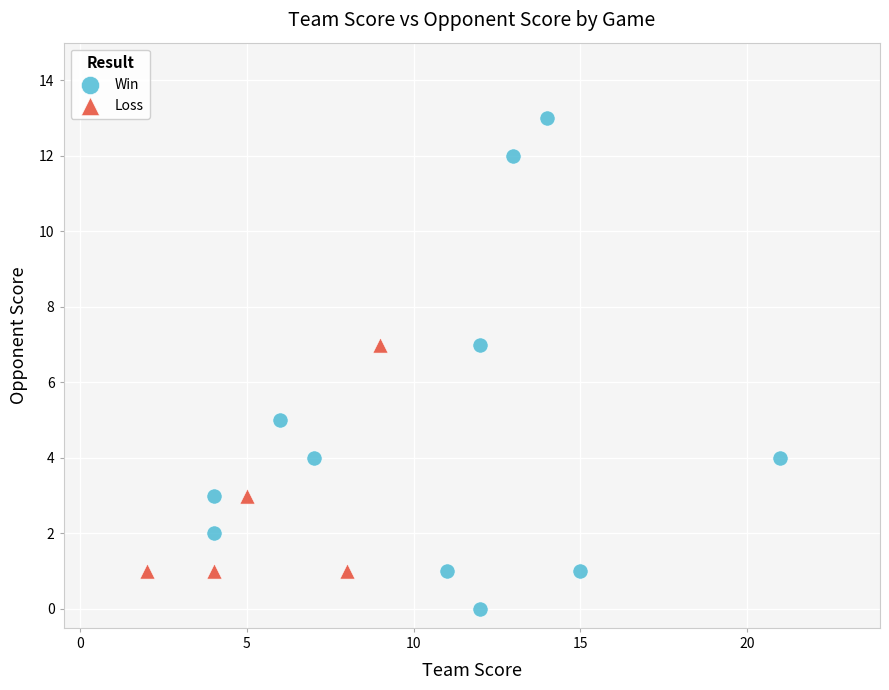

Which series contains the lowest Y value?

Win